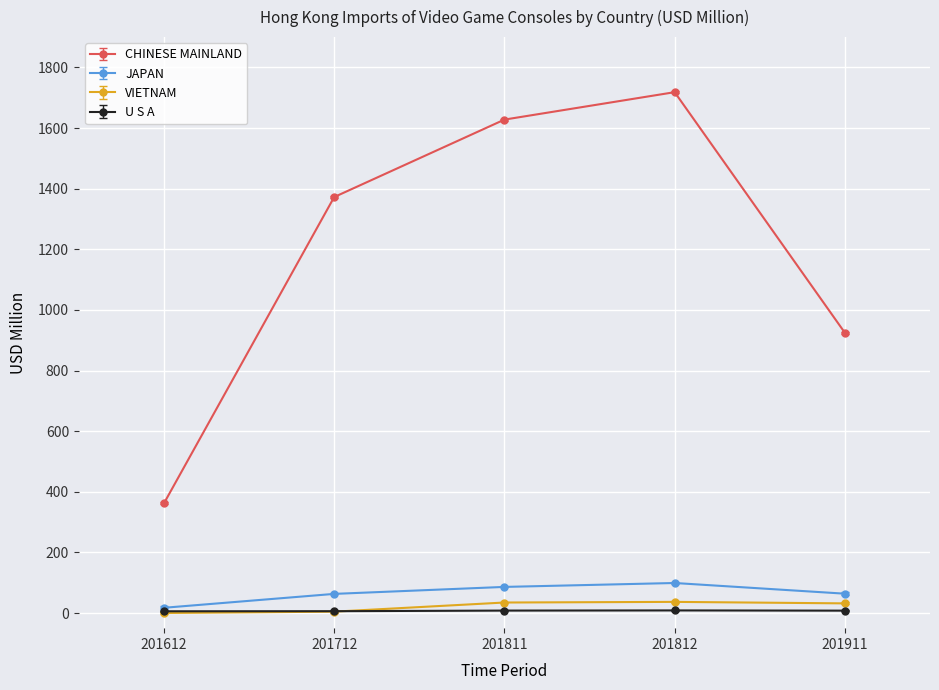

What is the sum of the VIETNAM values at 201812 and 201911?

68.5